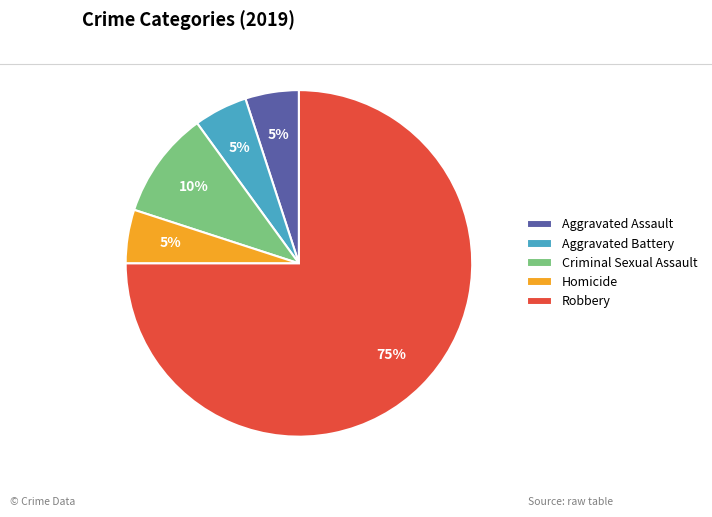

Which has a higher value, Criminal Sexual Assault or Aggravated Assault?

Criminal Sexual Assault